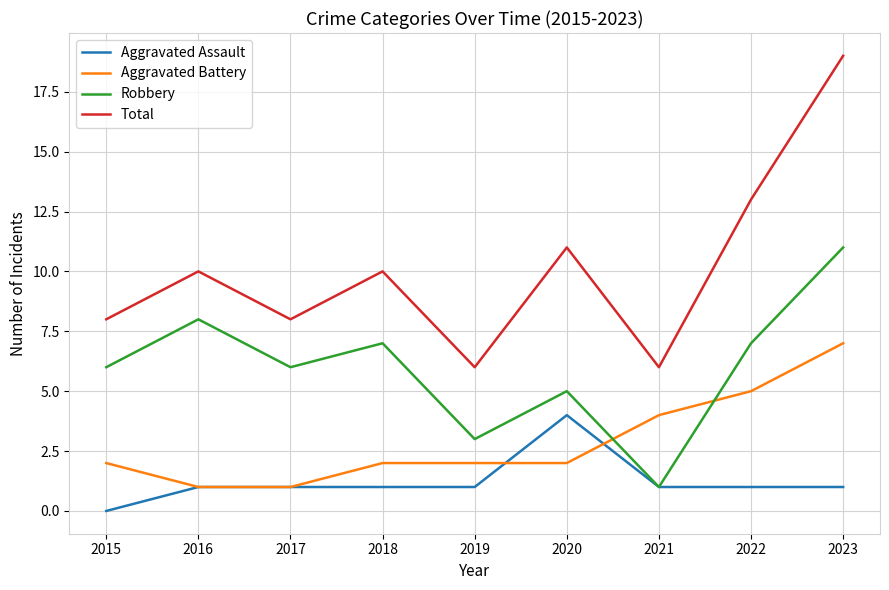

Is it true that Aggravated Assault equals 1 at 2017?

True